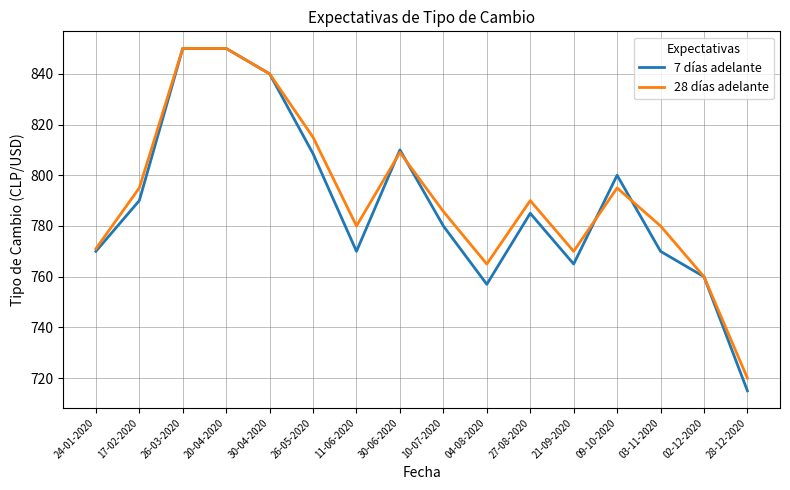

What is the maximum value shown in the chart?

850.0